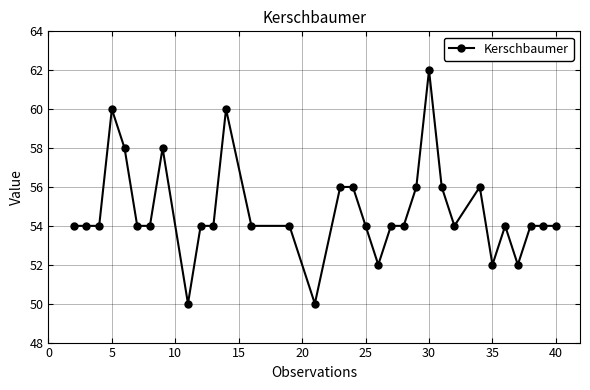

True or false: there are more than 0 points higher than both neighbors.

True